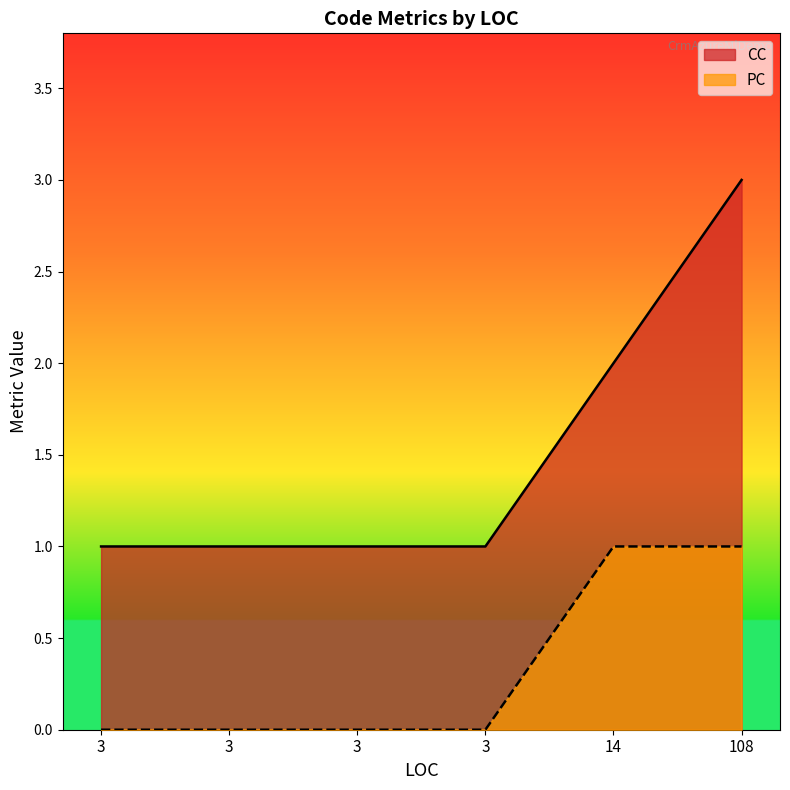

True or false: CC has a value of 1 at 3.

True